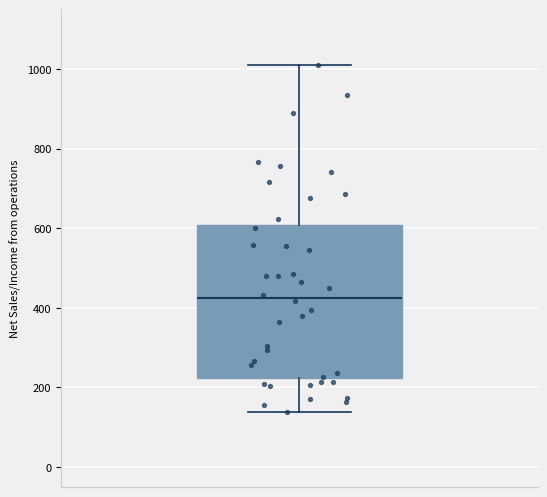

Where does the median line of the box sit on the y-axis? The values are not printed on the chart, so give them approximately, as read against the axis.

420